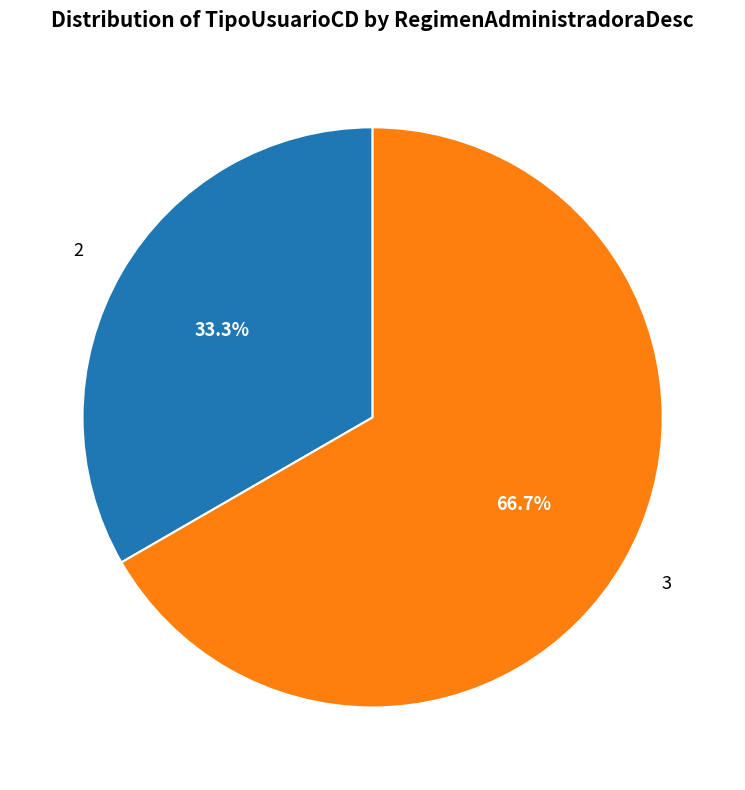

Is 3 the majority of the pie?

Yes